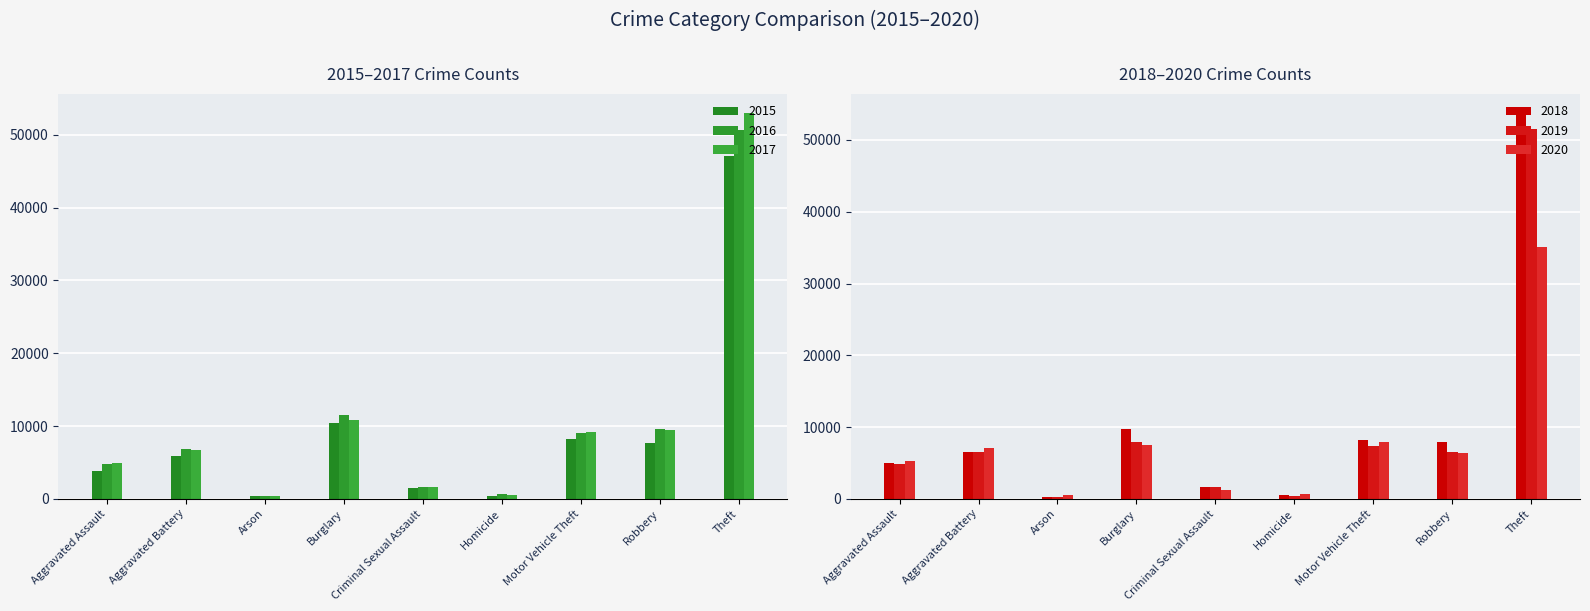

What is the maximum value shown in the chart?

53717